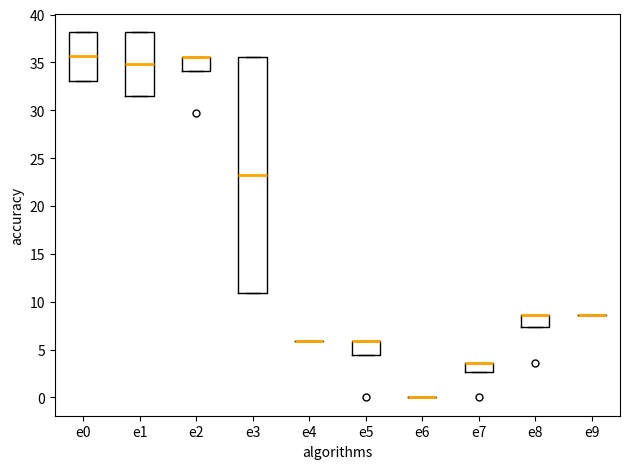

Comparing the boxes themselves (not the whiskers), which one is the tallest?

e3